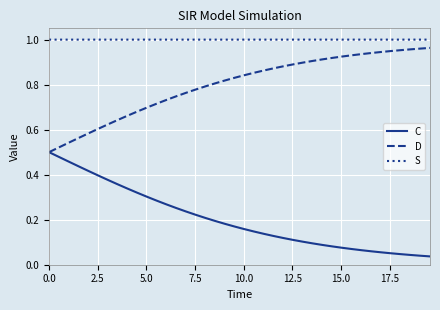

List the series in order of their overall mean, lowest first.

C, D, S